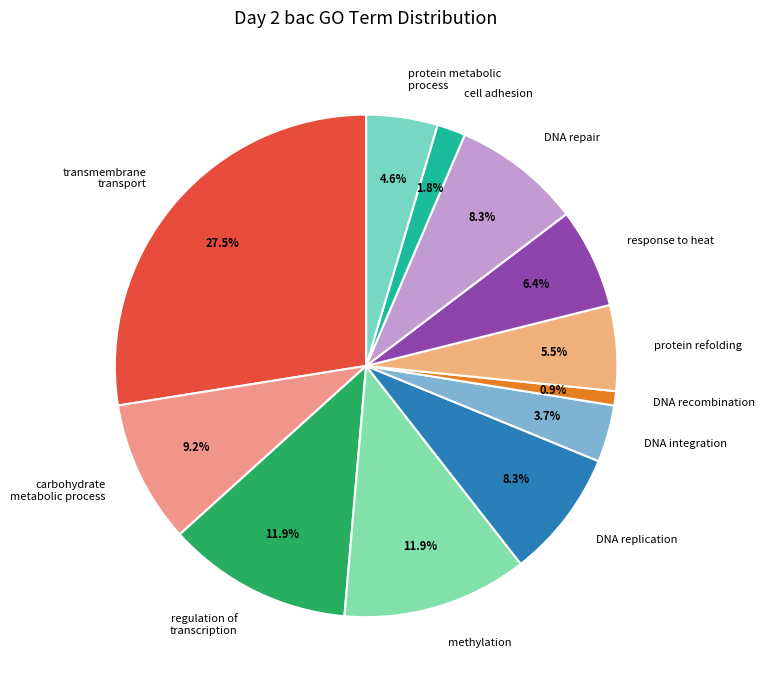

Count the number of slices in the pie.

12